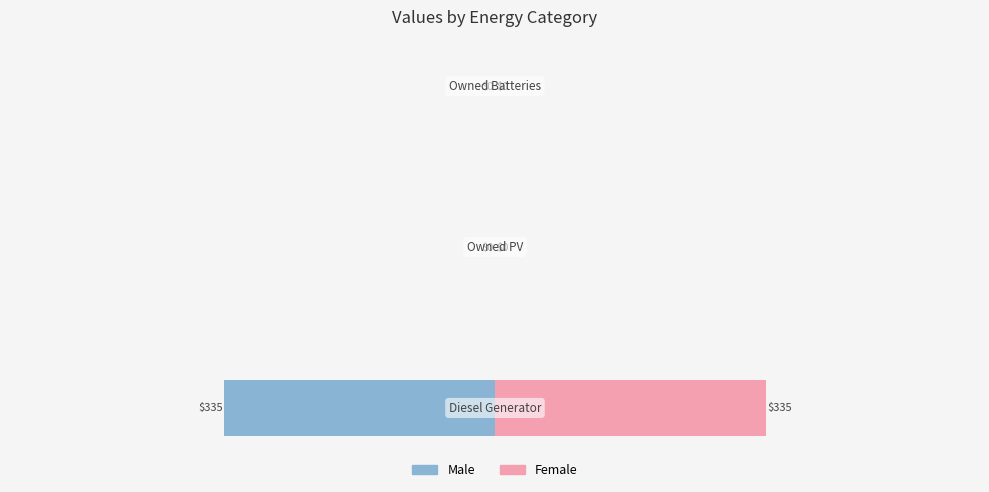

Is it true that Male equals -335 at 0?

True